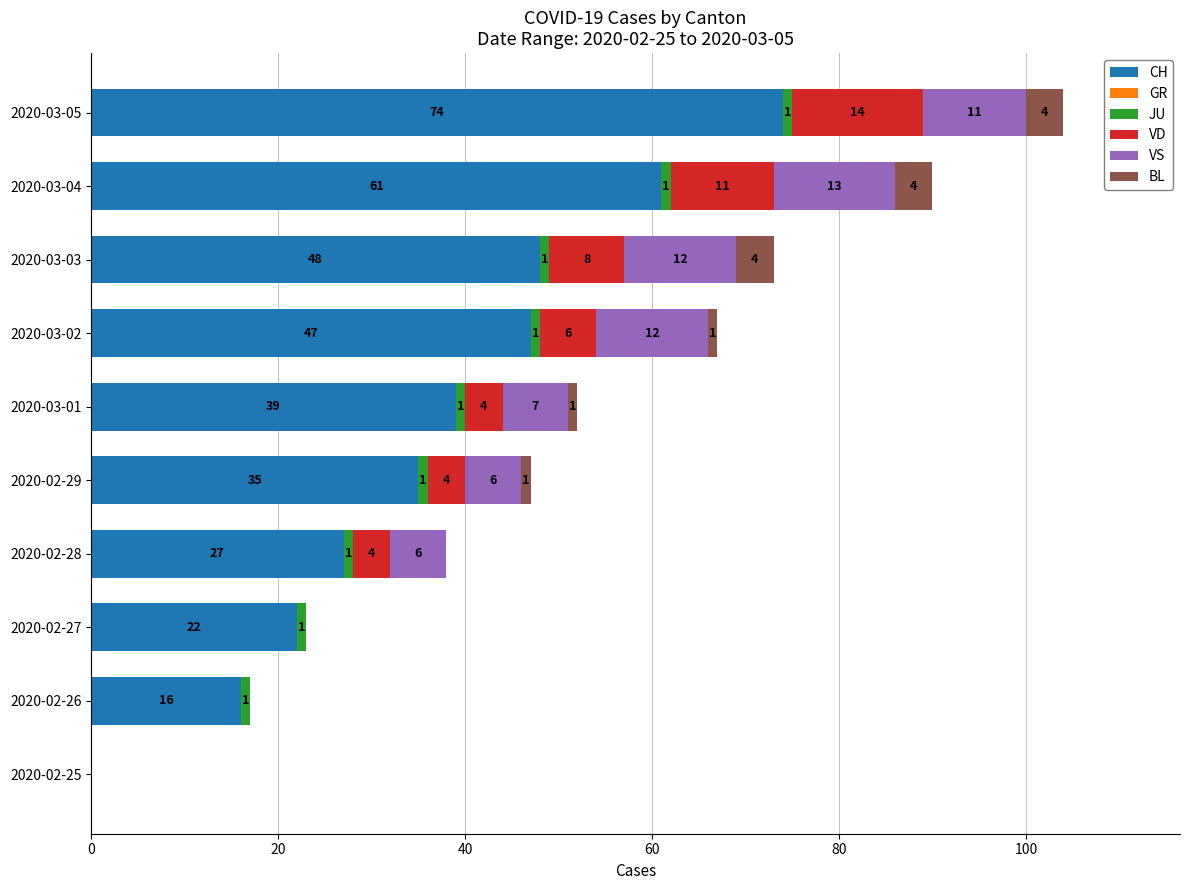

What is the total value across all series at 2020-02-28?

38